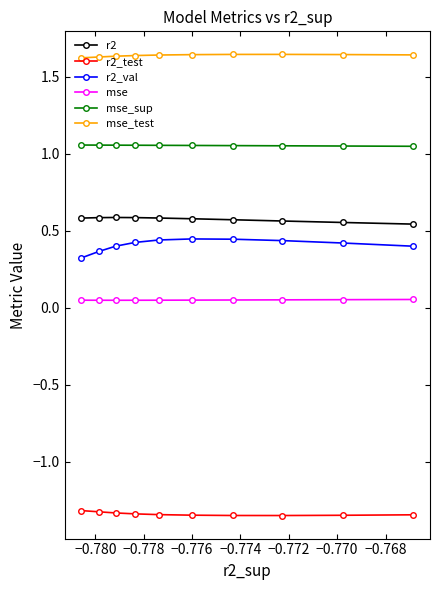

What is the minimum value for r2_test?

-1.3